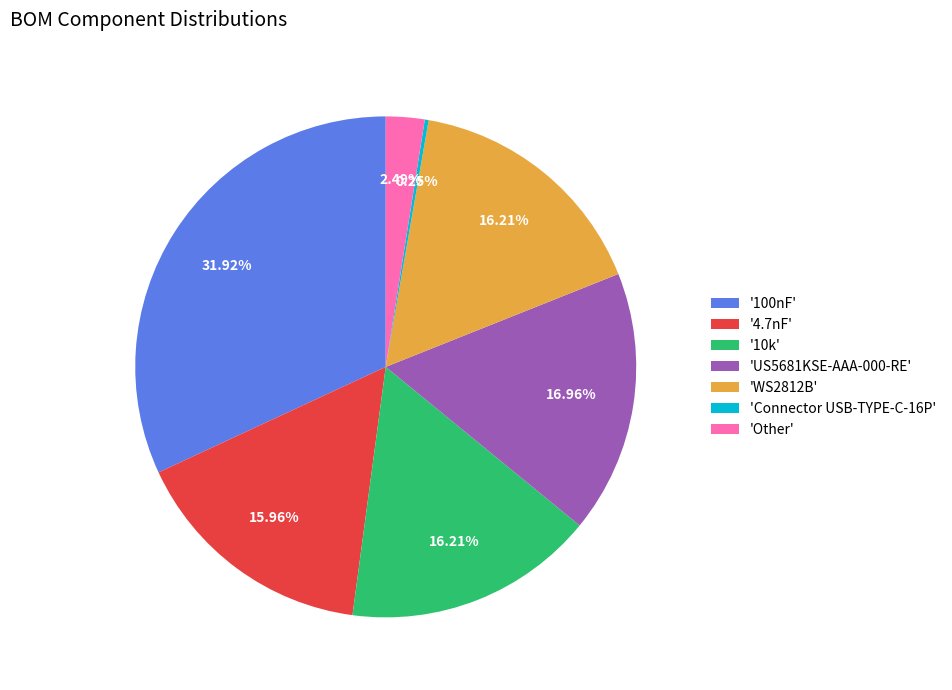

What is the ratio of the value at '100nF' to the value at 'US5681KSE-AAA-000-RE'?

1.9